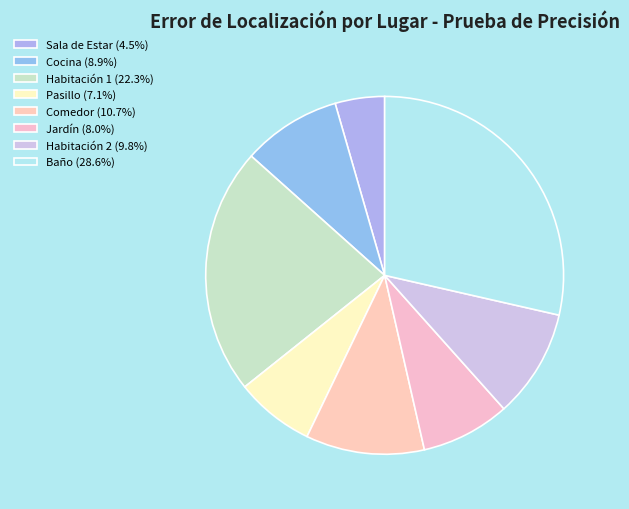

To the nearest percent, what is the average slice percentage?

12%